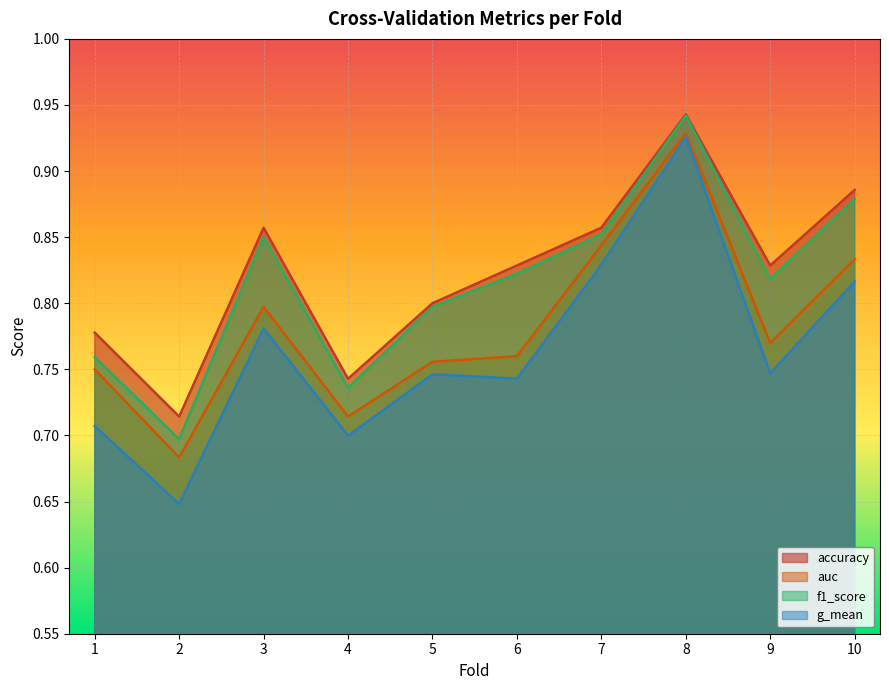

Count the number of data series in this chart.

4